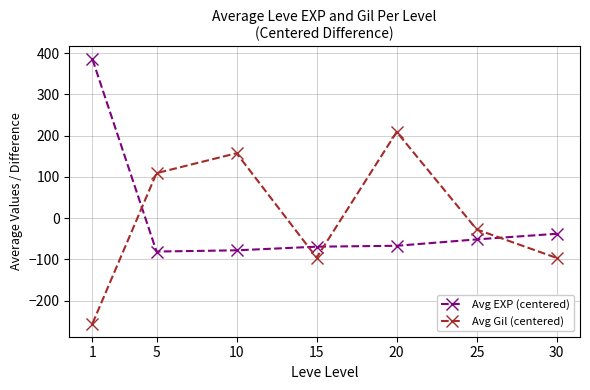

What is the difference between the highest and lowest values at 10?

235.6